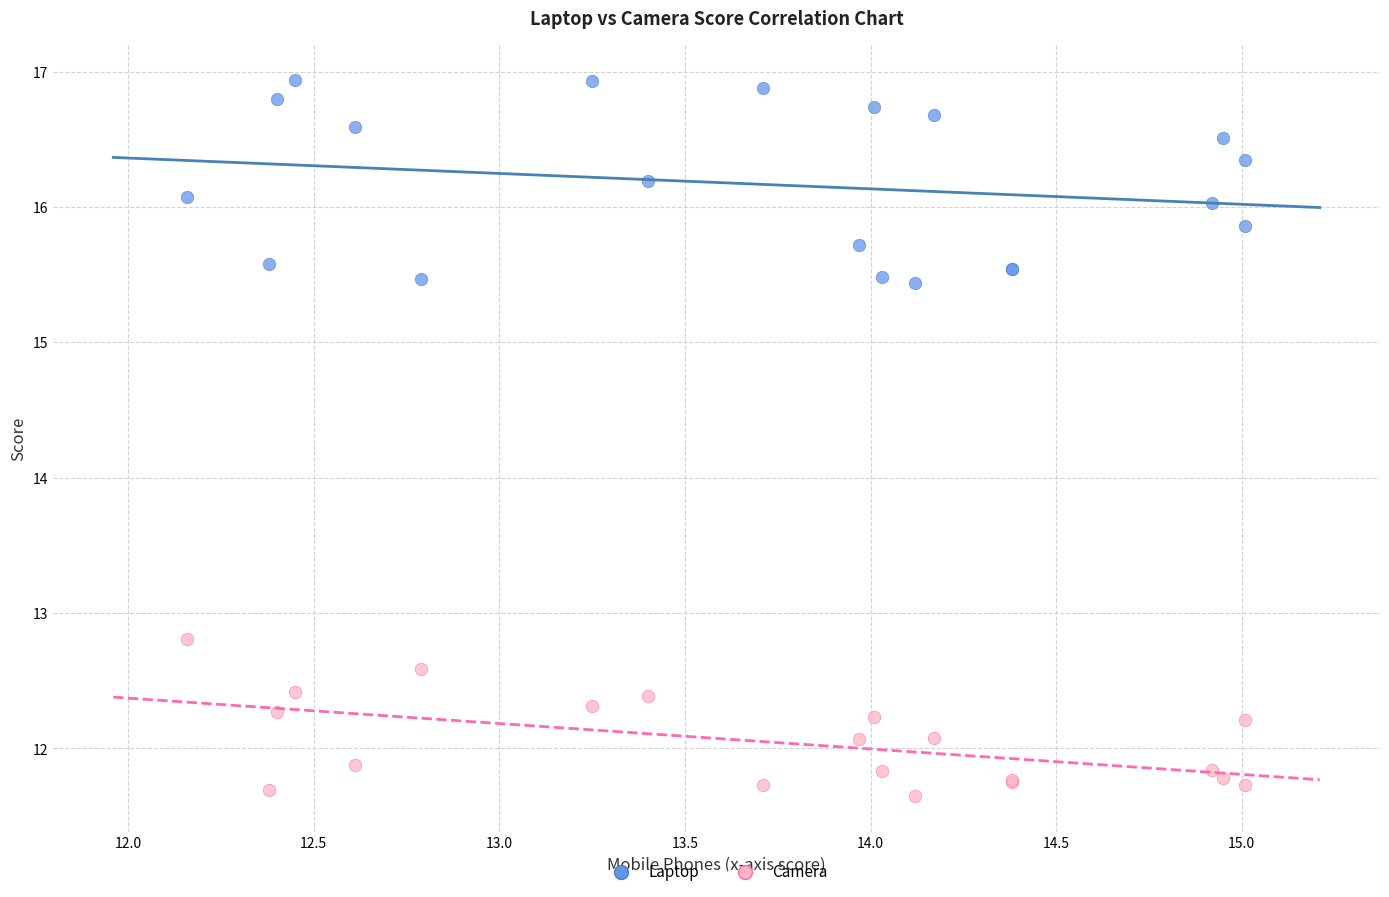

Which series contains the lowest Y value?

Camera